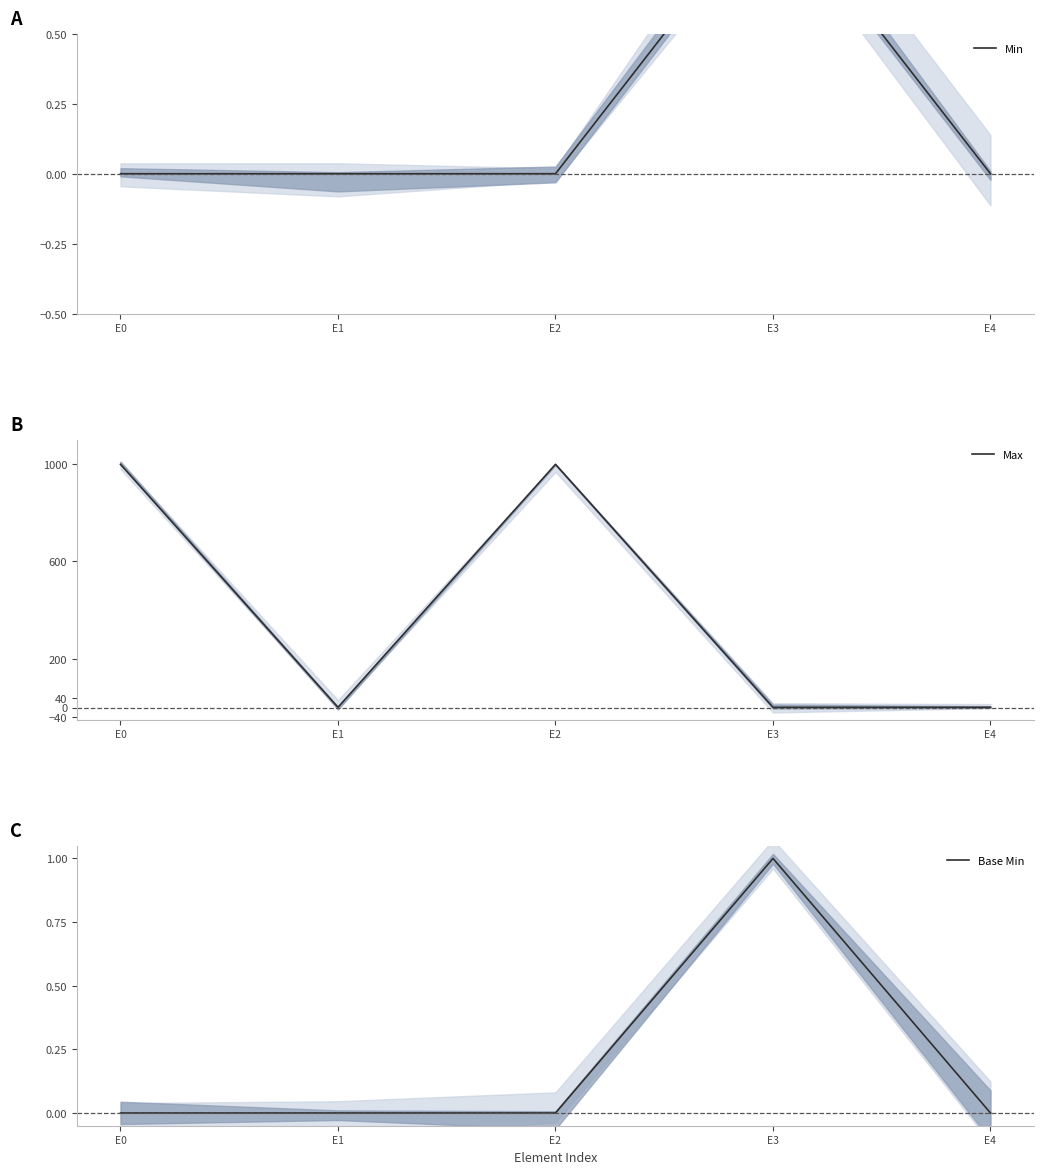

How many lines are shown in the chart?

3